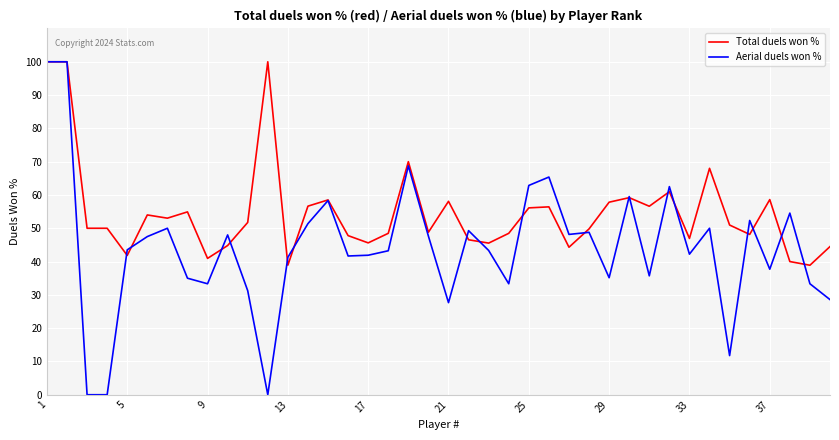

Which series has the largest range (max minus min)?

Aerial duels won %